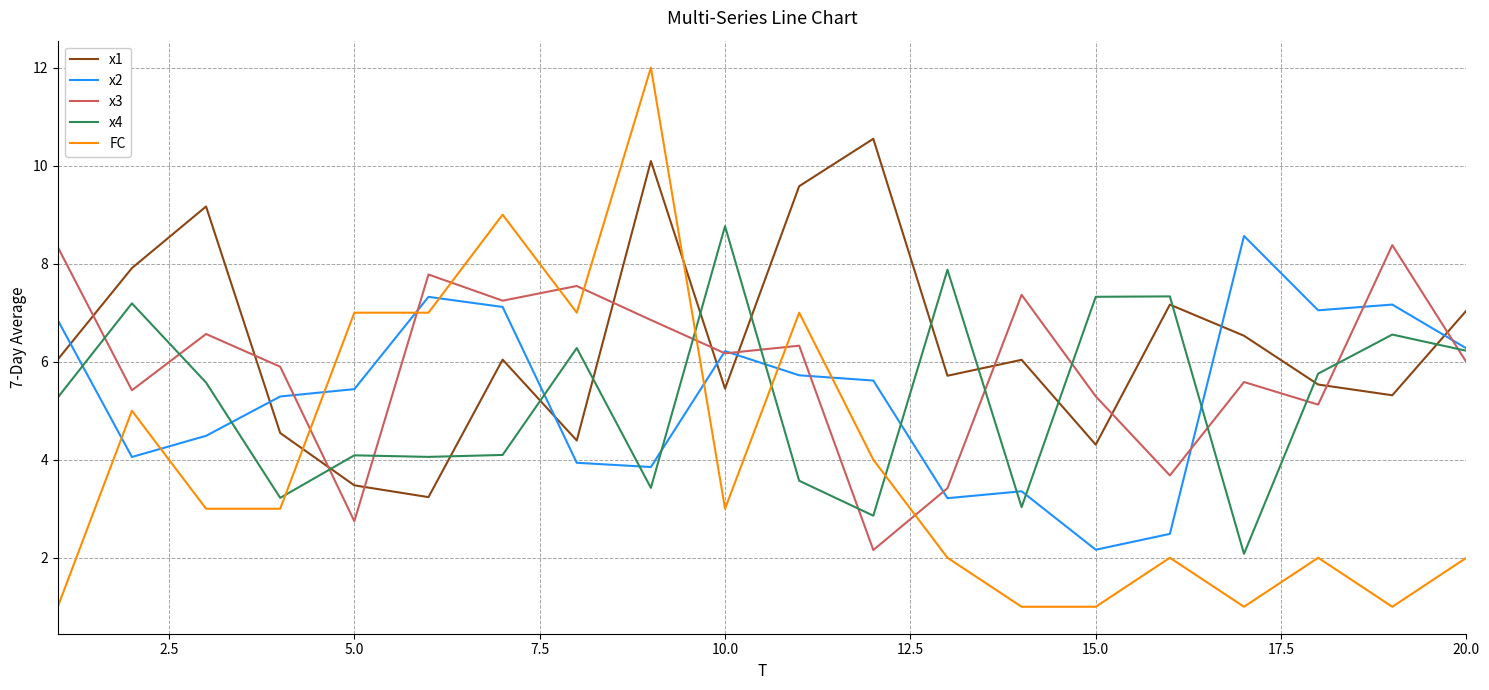

Does the chart have visible grid lines?

Yes